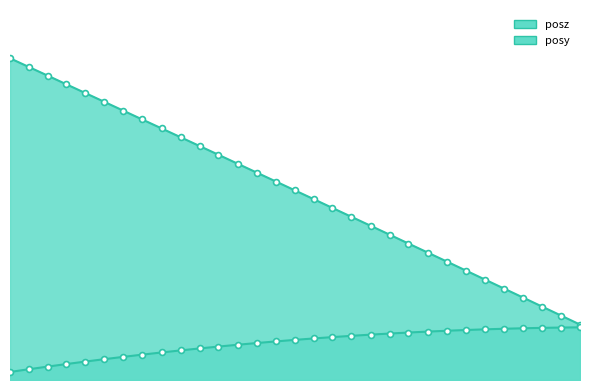

What are all the series names shown in the legend?

posy, posz